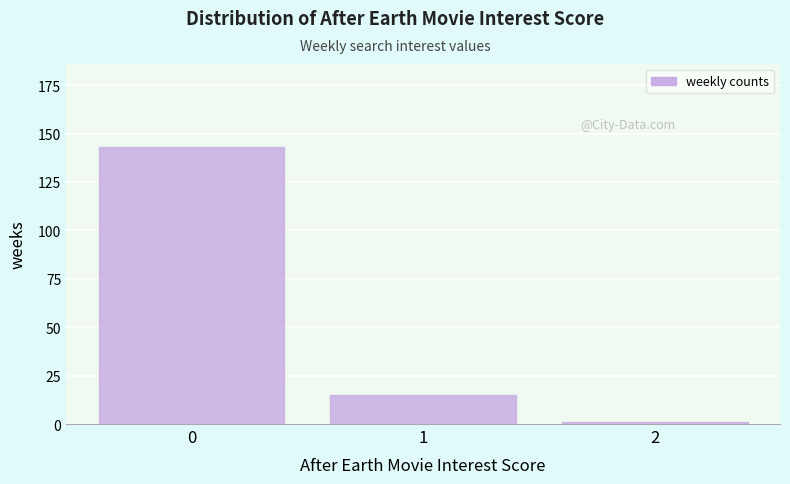

Reading left to right, extract all data points from this chart.

143	15	1